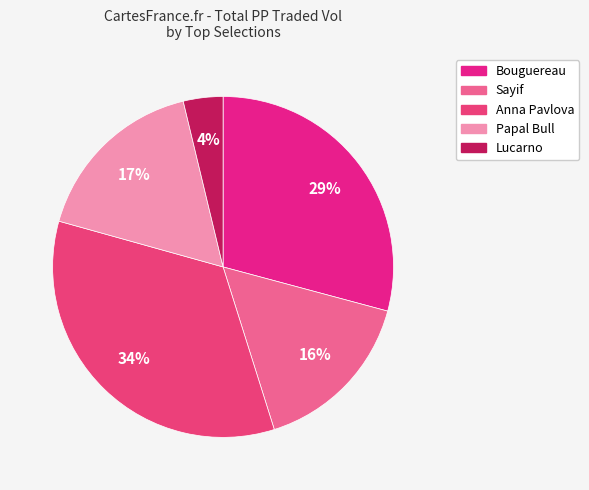

How many segments does this pie chart have?

5